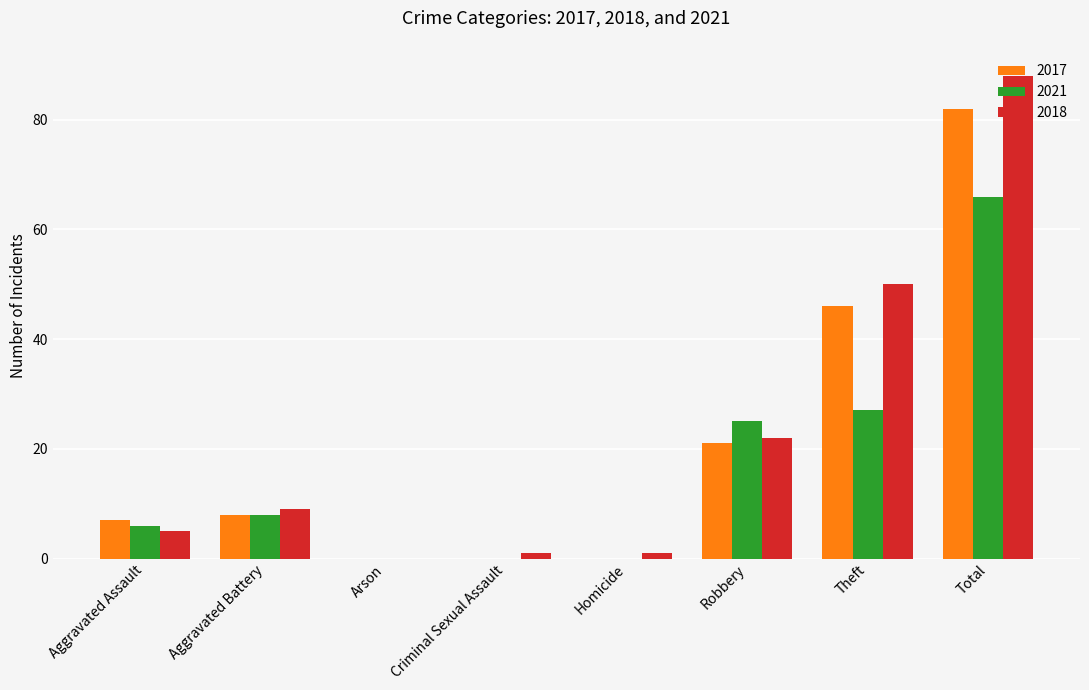

Which series changed the most between Arson and Robbery?

2021